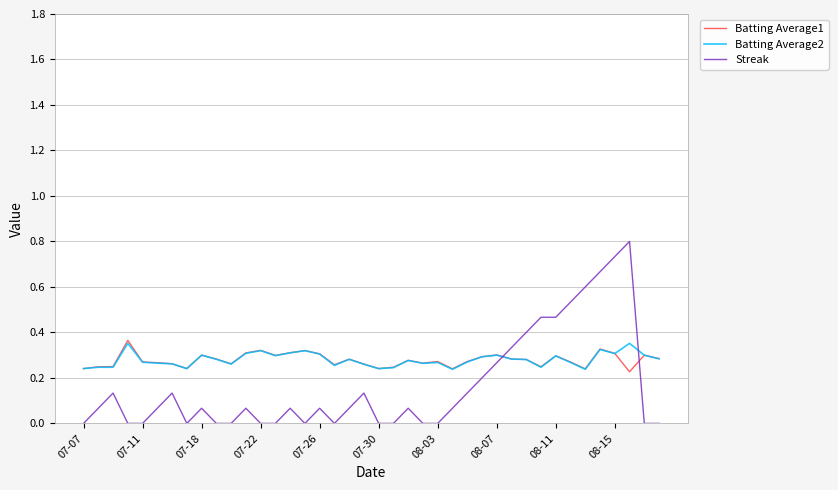

Which series has the widest spread of values?

Streak